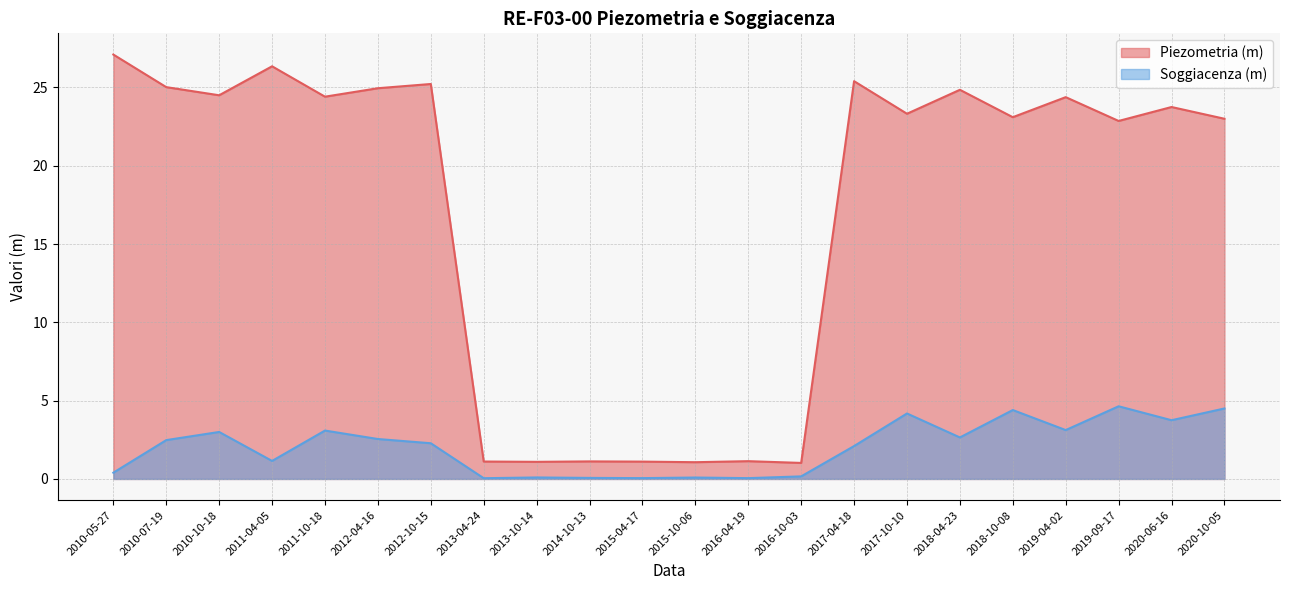

True or false: Soggiacenza (m) has a value of 1.0 at 2017-04-18.

False